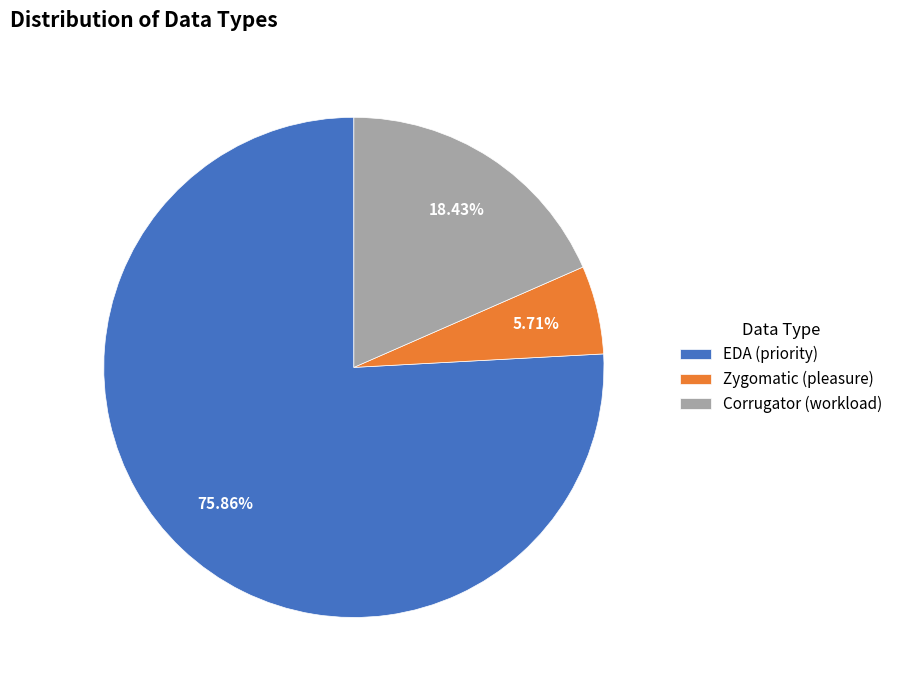

What percentage do EDA (priority) and Corrugator (workload) together represent?

94.3%